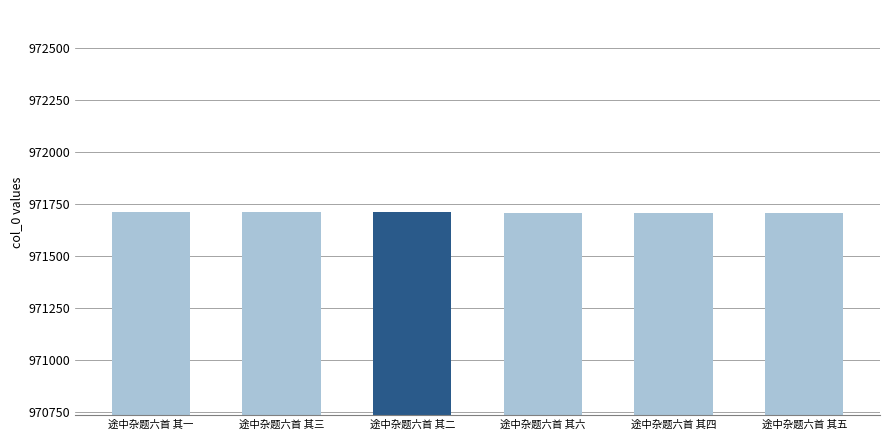

Where does the data first go above 971709?

途中杂题六首 其一